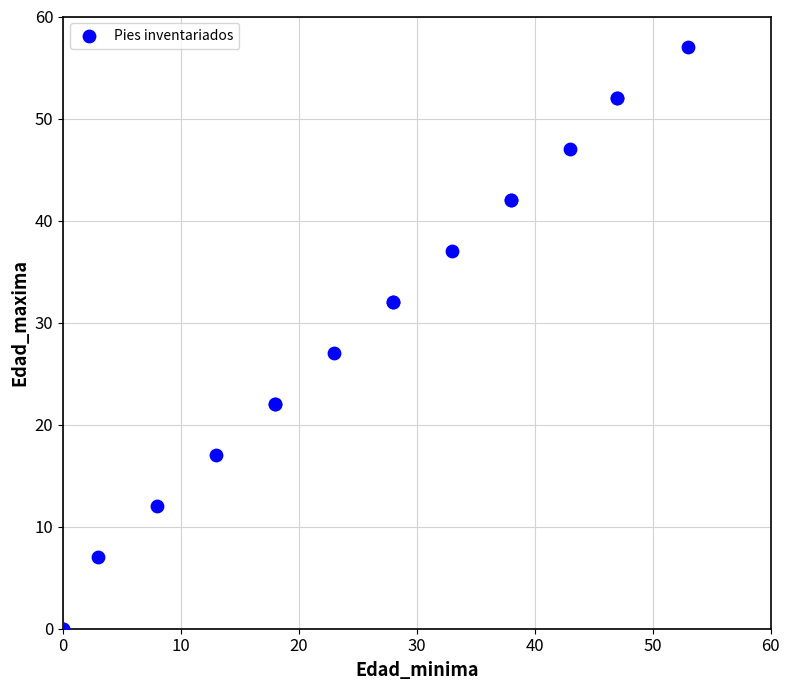

What Y value in the scatter plot is closest to 28?

27